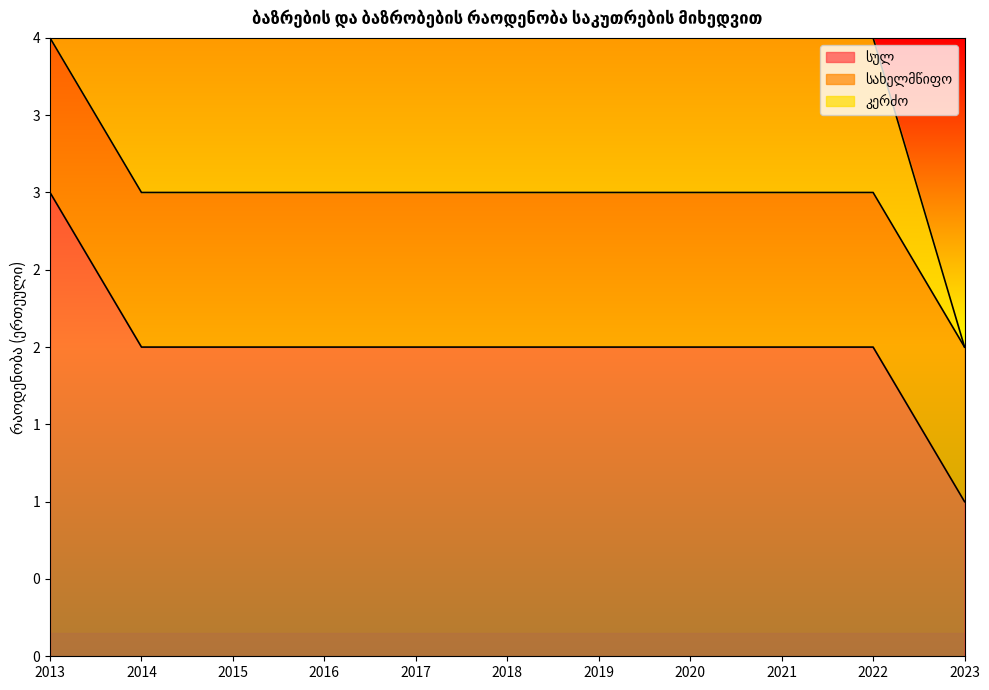

True or false: სულ has more than 1 interior local peaks.

False